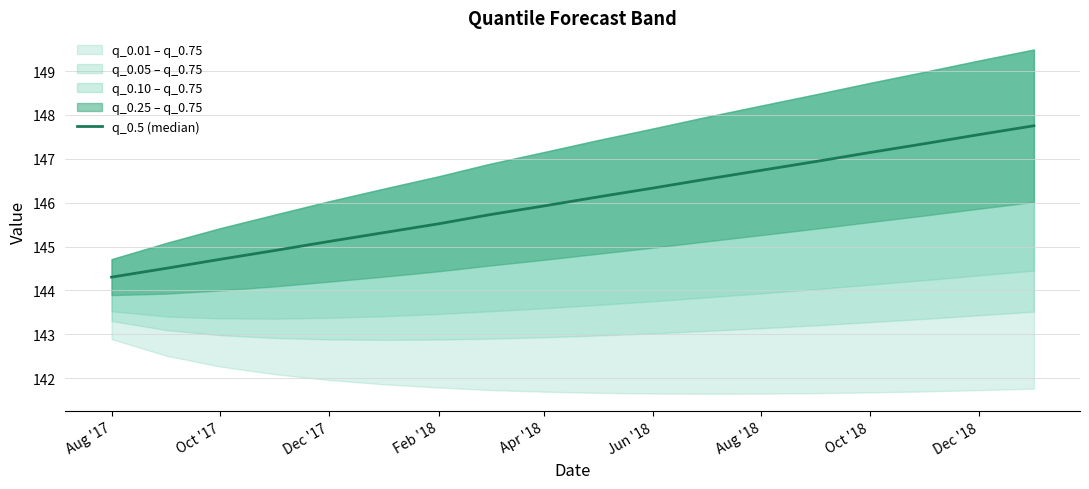

Between Aug '18 and Dec '18, which is larger?

Dec '18